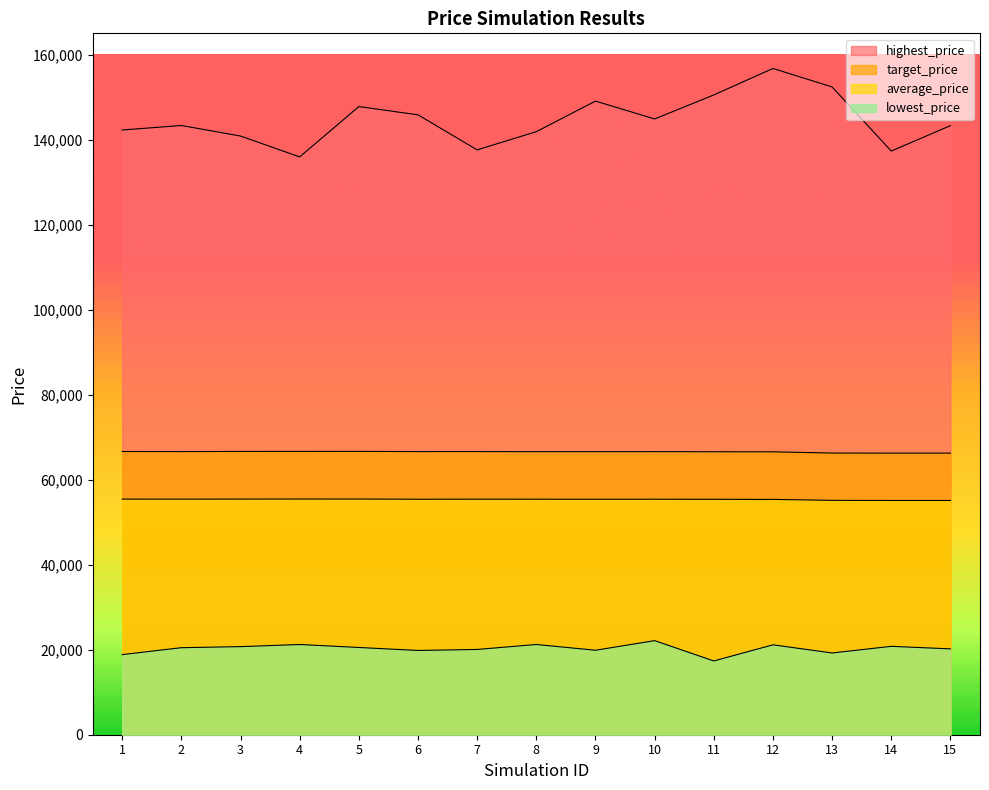

Is it true that average_price equals 76507 at 10?

False